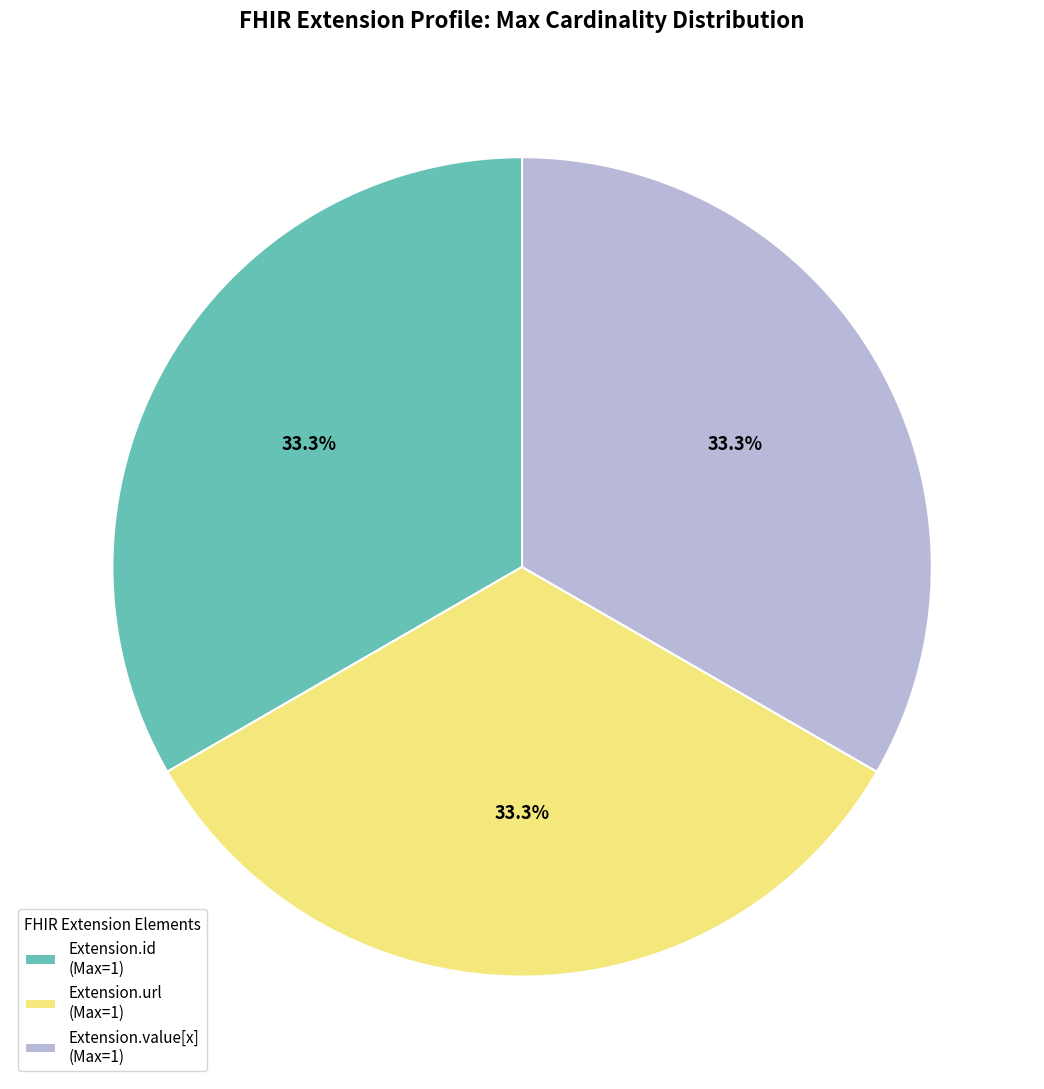

Does Extension.id (Max=1) represent more than half of the total?

No